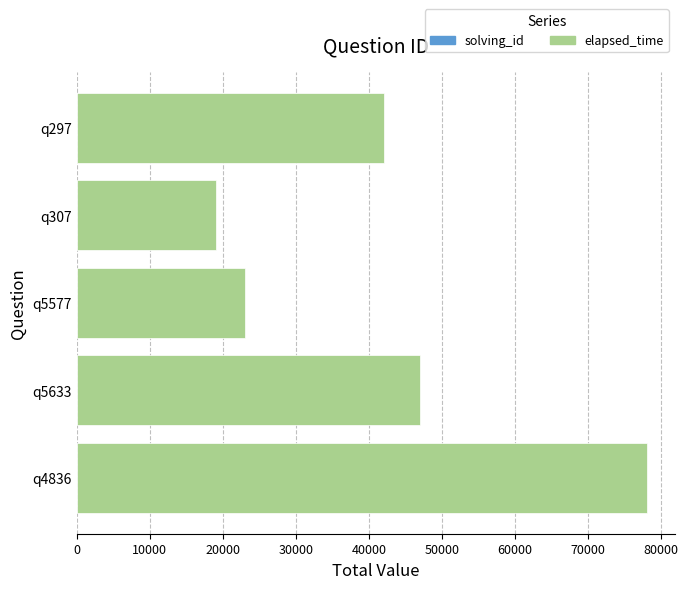

At which category is the sum across all series the highest?

q4836